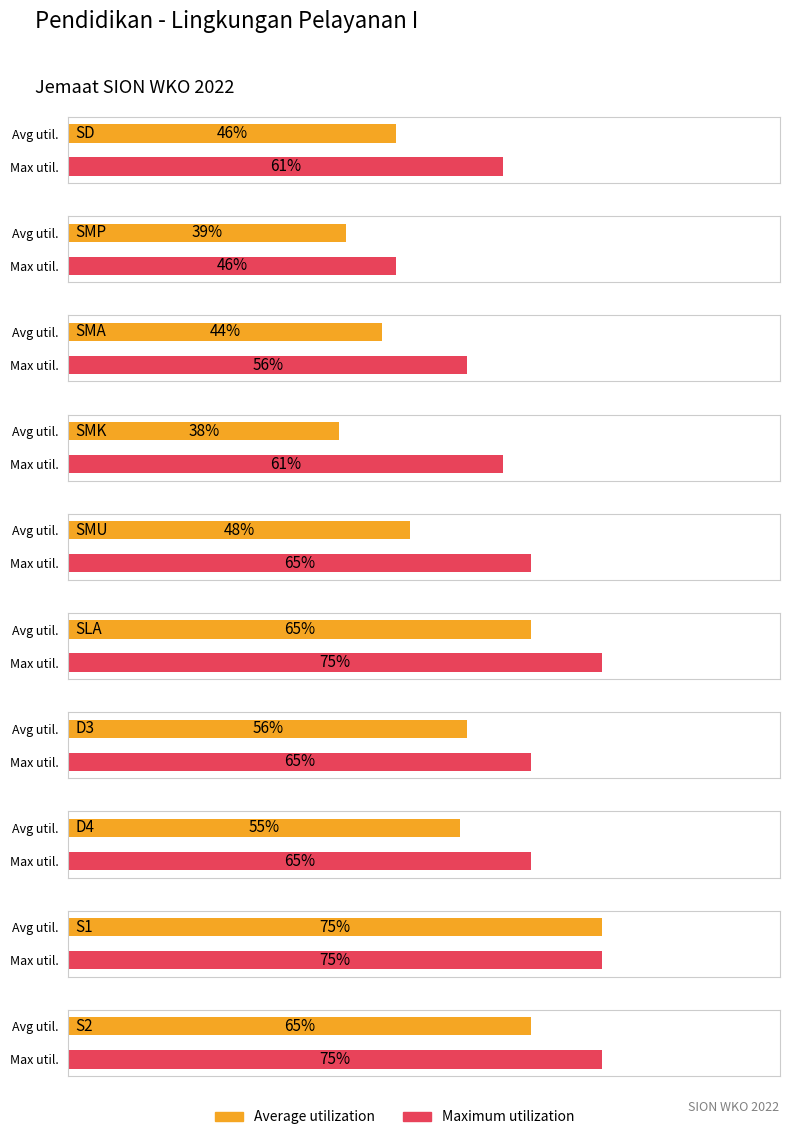

How many data points in Average utilization are above 55?

4